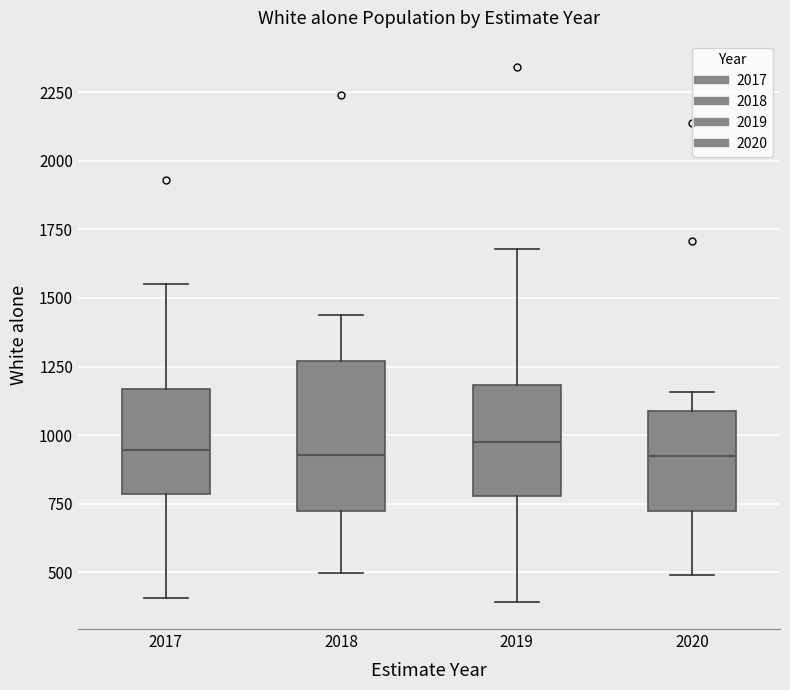

Comparing the boxes themselves (not the whiskers), which one is the tallest?

2018